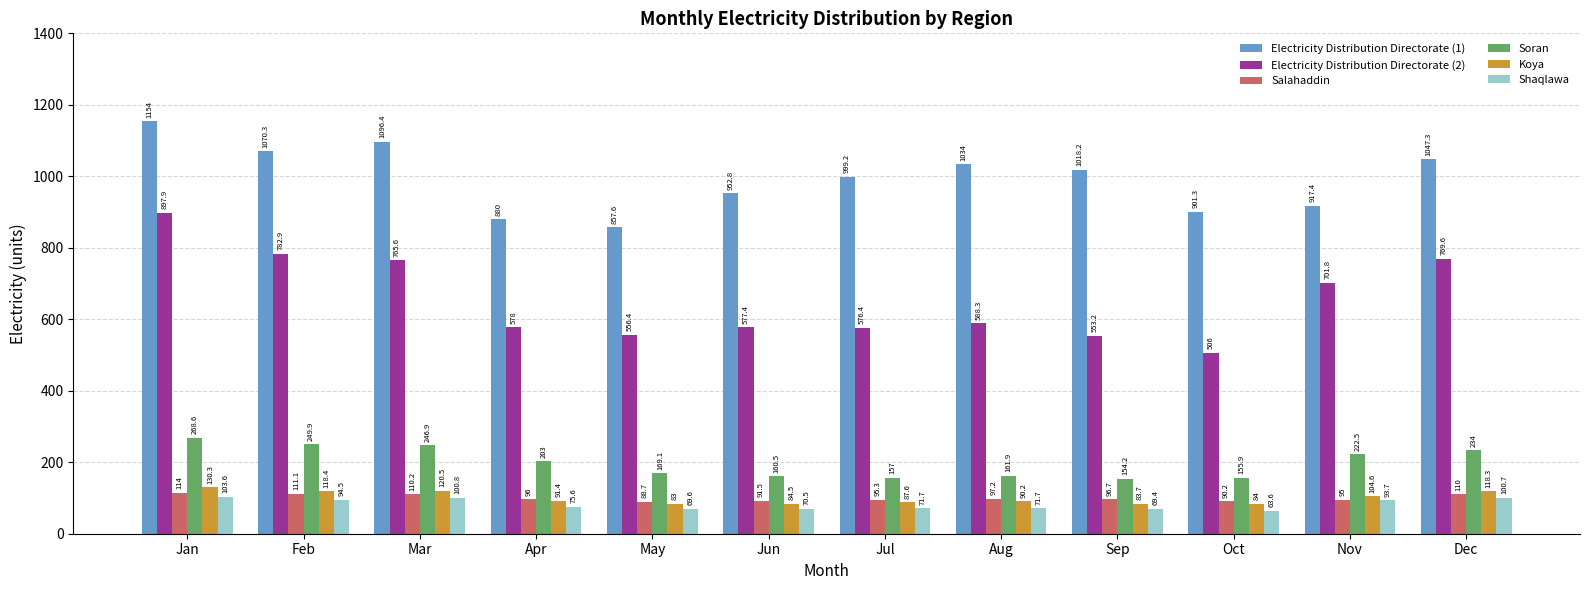

Where does the Shaqlawa series first go above 75?

Jan